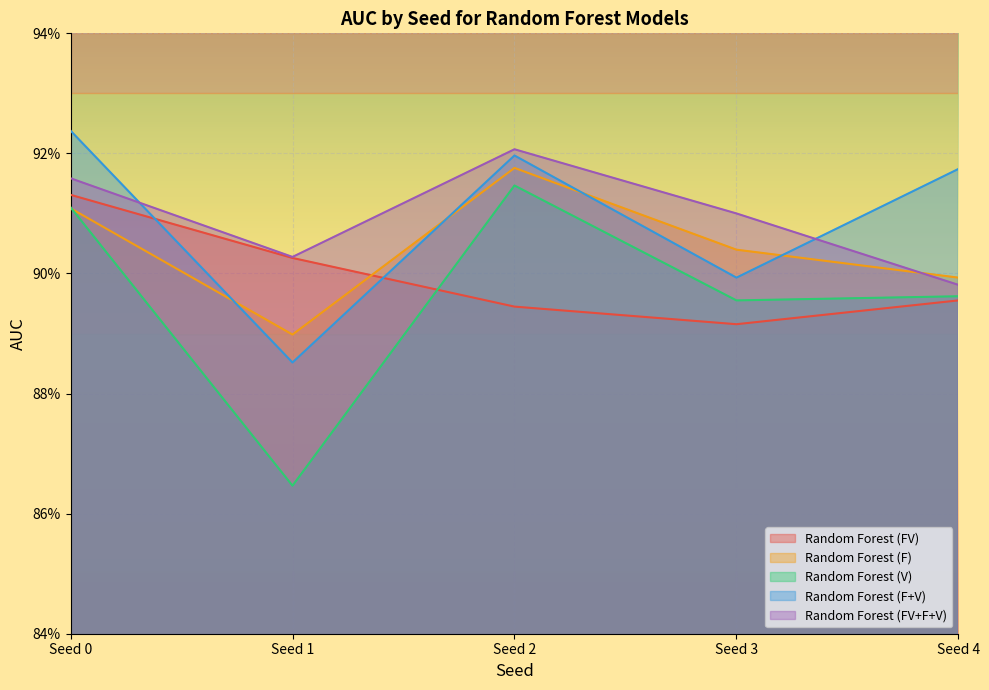

At which label does Random Forest (V) reach its peak?

Seed 2